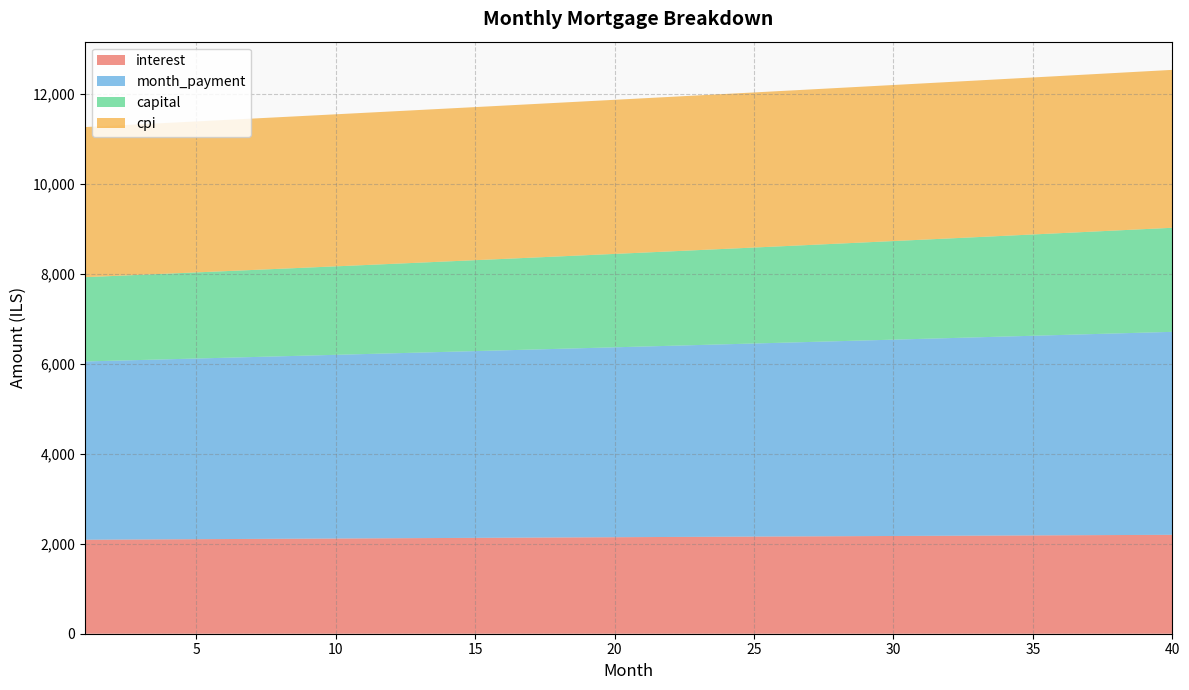

Reading left to right, what are all the values shown in this chart?

interest: 1=2090.3	2=2093.3	3=2096.4	4=2099.4	5=2102.4	6=2105.4	7=2108.4	8=2111.4	9=2114.4	10=2117.3	11=2120.3	12=2123.2	13=2126.1	14=2129.0	15=2131.9	16=2134.8	17=2137.7	18=2140.5	19=2143.4	20=2146.2	21=2149.0	22=2151.8	23=2154.6	24=2157.3	25=2160.1	26=2162.8	27=2165.6	28=2168.3	29=2171.0	30=2173.7	31=2176.3	32=2179.0	33=2181.6	34=2184.2	35=2186.8	36=2189.4	37=2191.9	38=2194.5	39=2197.0	40=2199.5
month_payment: 1=3964.4	2=3977.6	3=3990.9	4=4004.2	5=4017.5	6=4030.9	7=4044.3	8=4057.8	9=4071.3	10=4084.9	11=4098.5	12=4112.2	13=4125.9	14=4139.6	15=4153.4	16=4167.3	17=4181.2	18=4195.1	19=4209.1	20=4223.1	21=4237.2	22=4251.3	23=4265.5	24=4279.7	25=4294.0	26=4308.3	27=4322.7	28=4337.1	29=4351.5	30=4366.0	31=4380.6	32=4395.2	33=4409.8	34=4424.5	35=4439.3	36=4454.1	37=4468.9	38=4483.8	39=4498.8	40=4513.8
capital: 1=1874.1	2=1884.3	3=1894.5	4=1904.8	5=1915.1	6=1925.5	7=1935.9	8=1946.4	9=1957.0	10=1967.6	11=1978.3	12=1989.0	13=1999.8	14=2010.6	15=2021.5	16=2032.5	17=2043.5	18=2054.6	19=2065.7	20=2076.9	21=2088.2	22=2099.5	23=2110.9	24=2122.4	25=2133.9	26=2145.5	27=2157.1	28=2168.8	29=2180.6	30=2192.4	31=2204.3	32=2216.2	33=2228.2	34=2240.3	35=2252.5	36=2264.7	37=2277.0	38=2289.3	39=2301.8	40=2314.2
cpi: 1=3338.2	2=3343.0	3=3347.9	4=3352.7	5=3357.5	6=3362.2	7=3367.0	8=3371.7	9=3376.5	10=3381.1	11=3385.8	12=3390.5	13=3395.1	14=3399.7	15=3404.3	16=3408.9	17=3413.5	18=3418.0	19=3422.5	20=3427.0	21=3431.4	22=3435.9	23=3440.3	24=3444.7	25=3449.1	26=3453.4	27=3457.7	28=3462.0	29=3466.3	30=3470.5	31=3474.8	32=3479.0	33=3483.1	34=3487.3	35=3491.4	36=3495.5	37=3499.5	38=3503.6	39=3507.6	40=3511.5